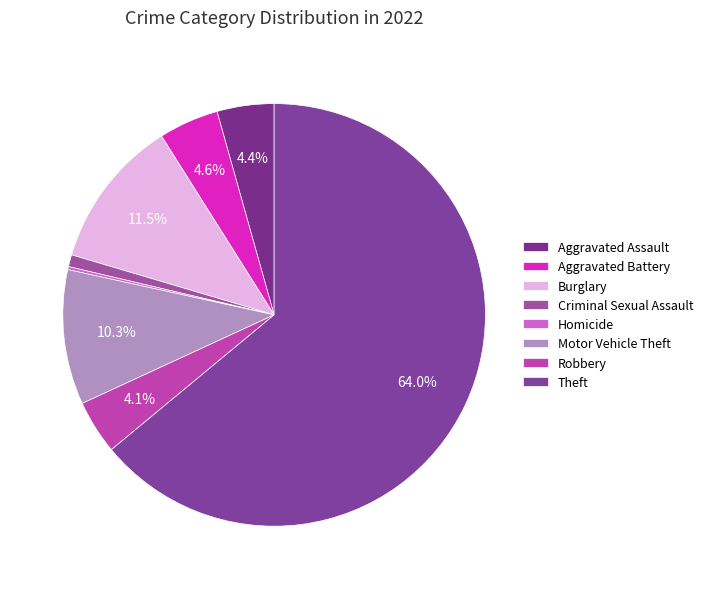

True or false: Homicide accounts for 0% of the total.

True